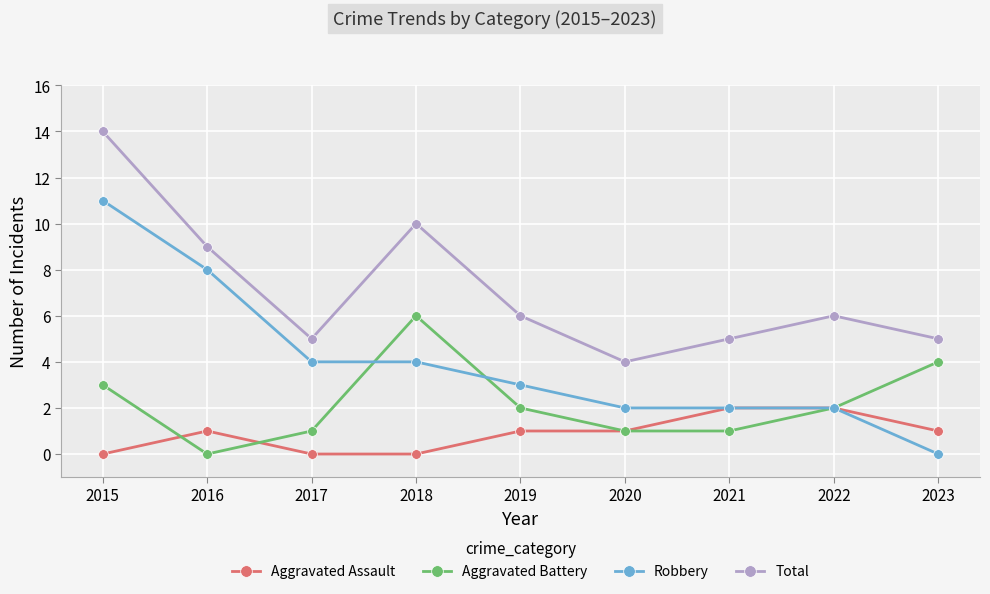

The Aggravated Battery series shows 1 at 2020. True or false?

True